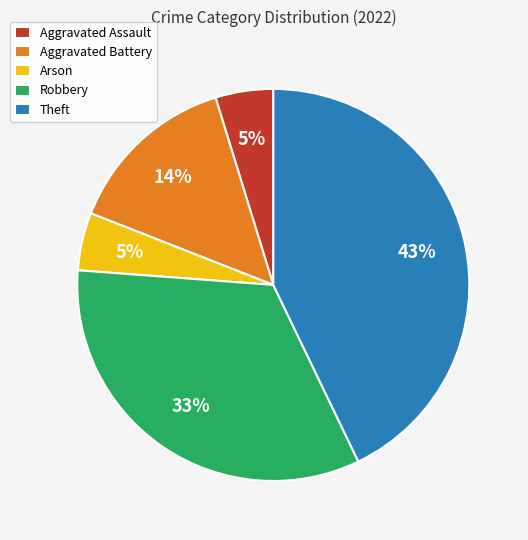

Which category has the biggest portion of the pie?

Theft